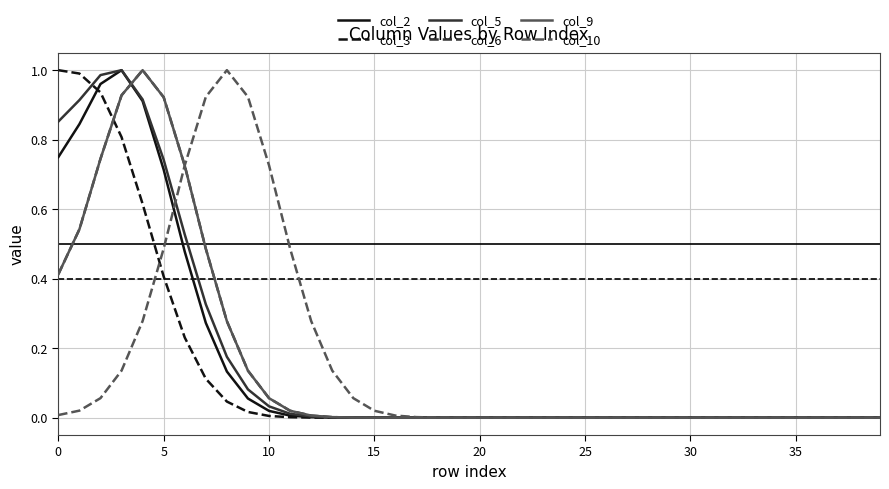

Does the chart have visible grid lines?

Yes